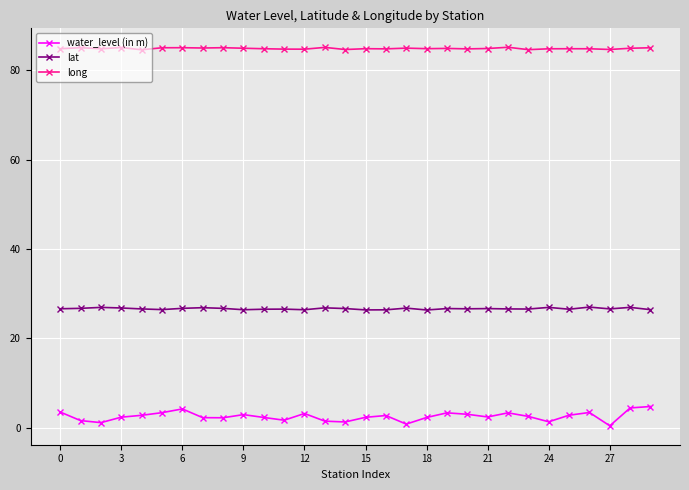

List the series in order of their overall mean, lowest first.

water_level (in m), lat, long